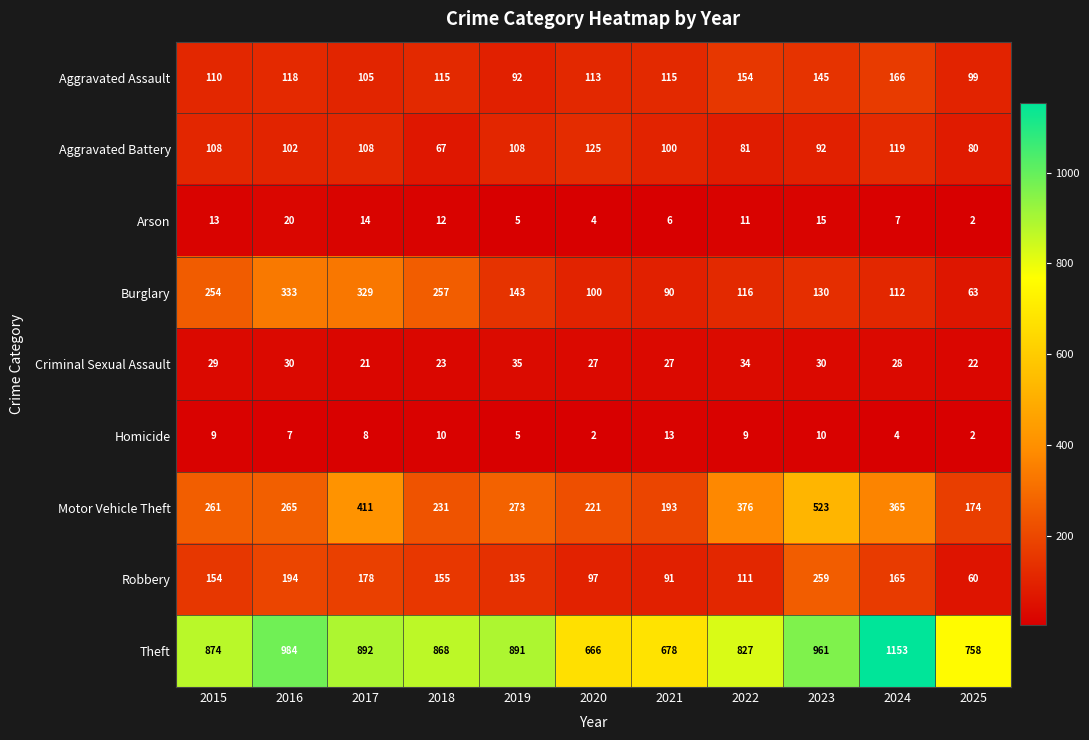

The value of Criminal Sexual Assault at 2021 is 8. True or false?

False